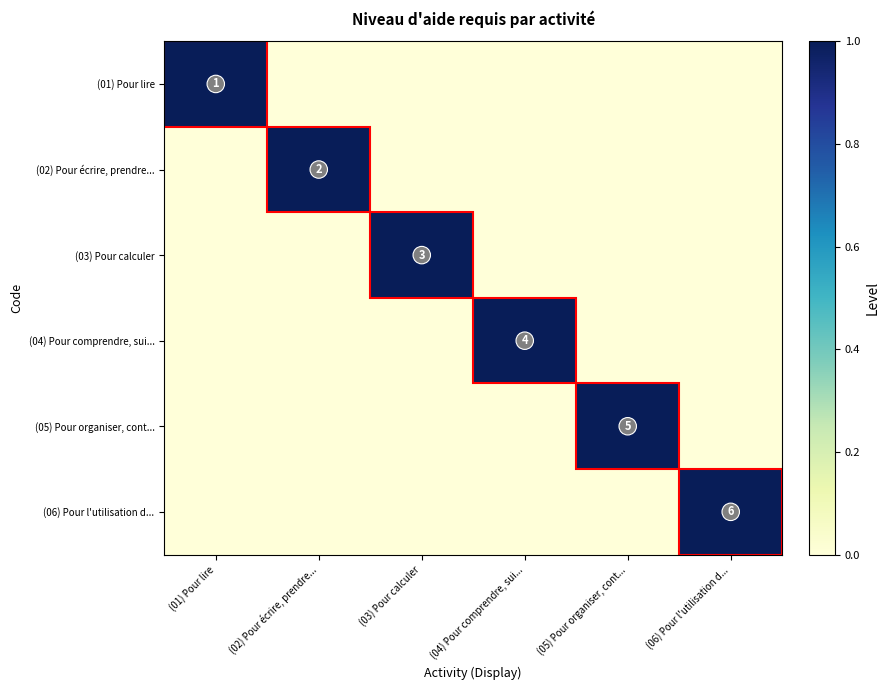

What is the maximum value for (05) Pour organiser, cont...?

1